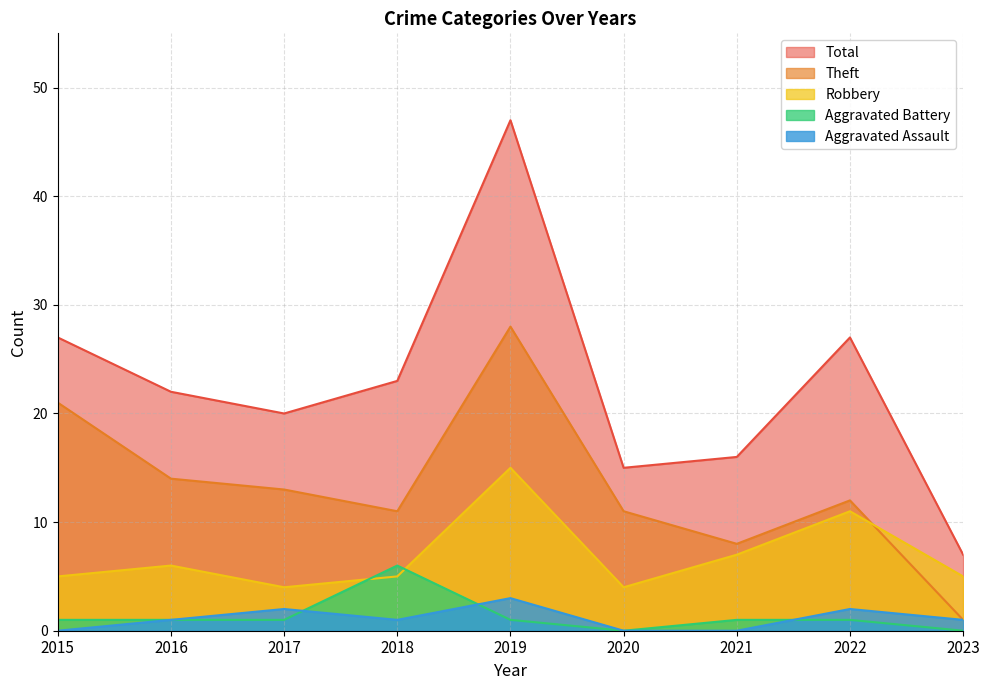

What is the difference between the second highest and second lowest values in the Robbery series?

7